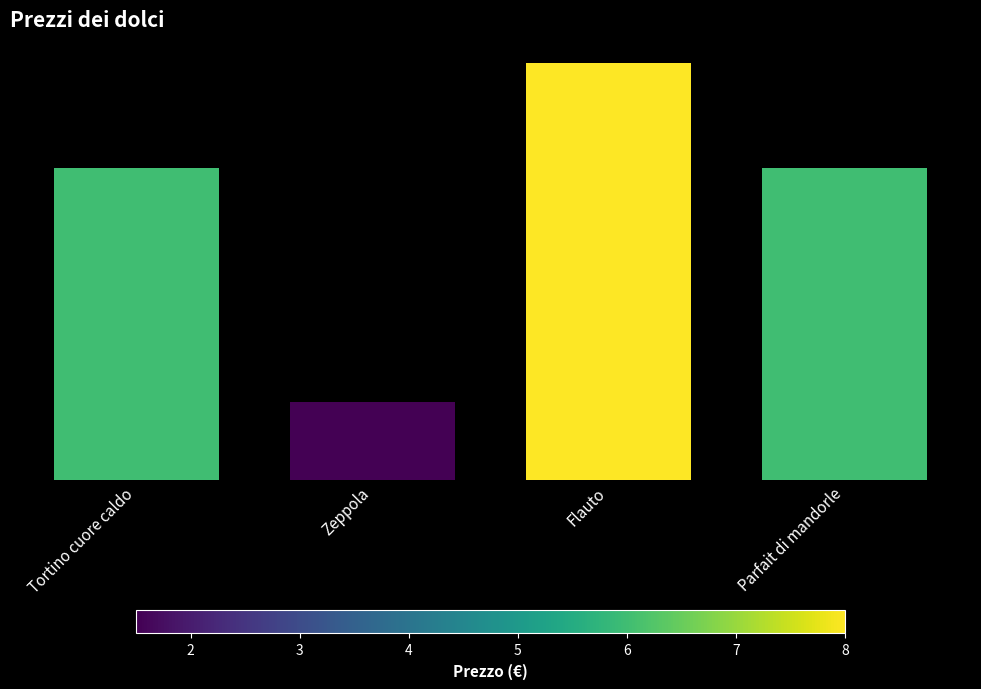

Reading left to right, what are all the values shown in this chart?

6.0	1.5	8.0	6.0